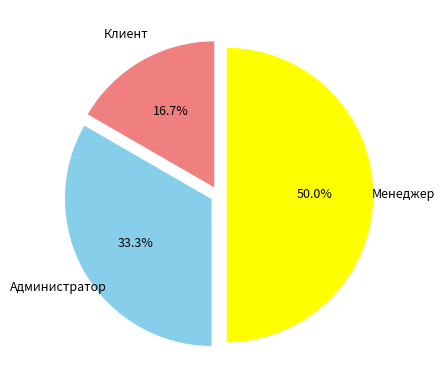

What is the largest slice in the pie chart?

Менеджер